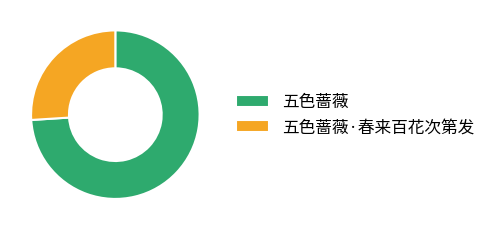

Do 五色蔷薇 and 五色蔷薇·春来百花次第发 together represent more than half of the pie?

Yes